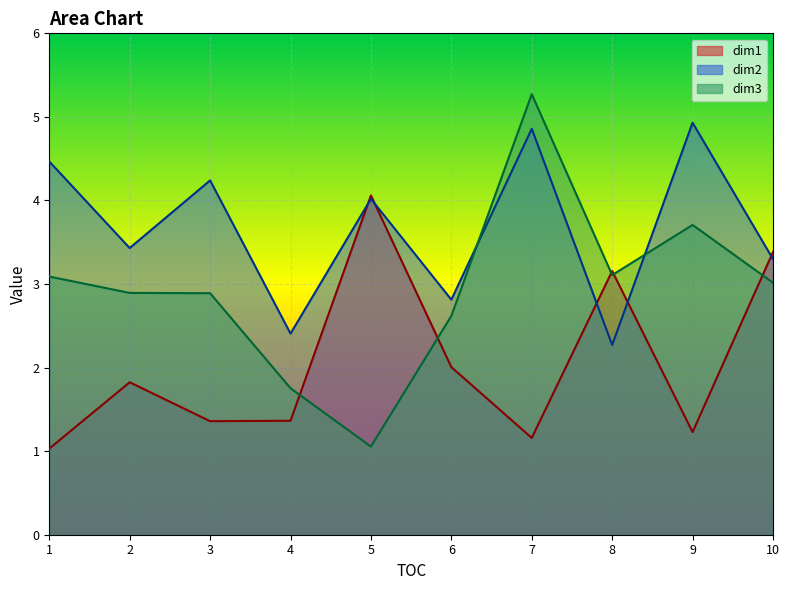

At which label is dim2 closest to 3?

6